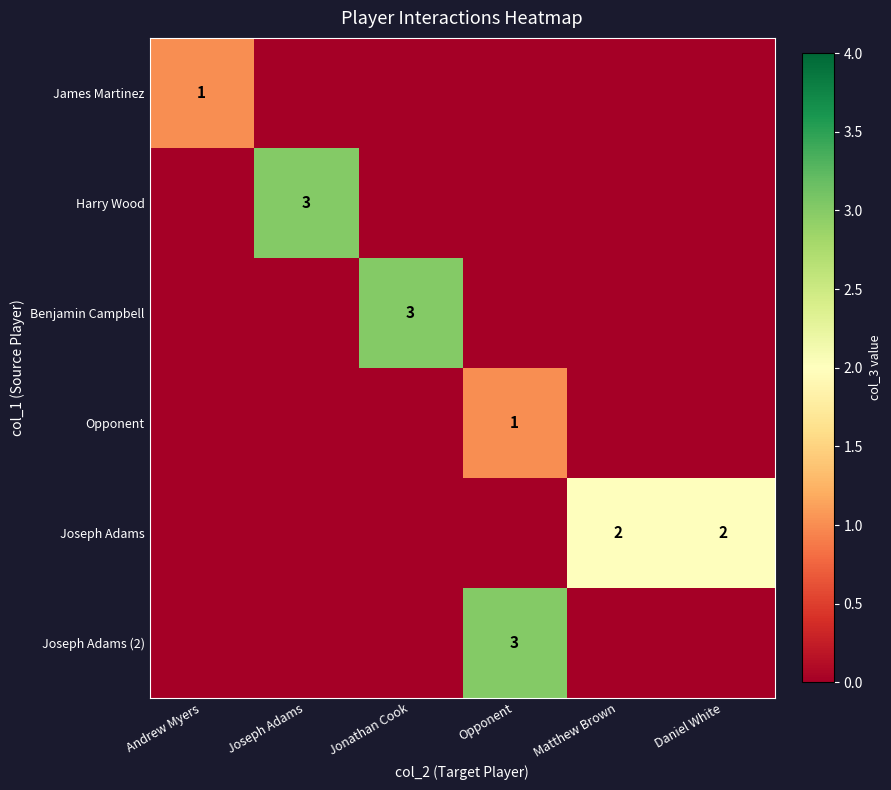

The Joseph Adams (2) series shows 4 at Opponent. True or false?

False